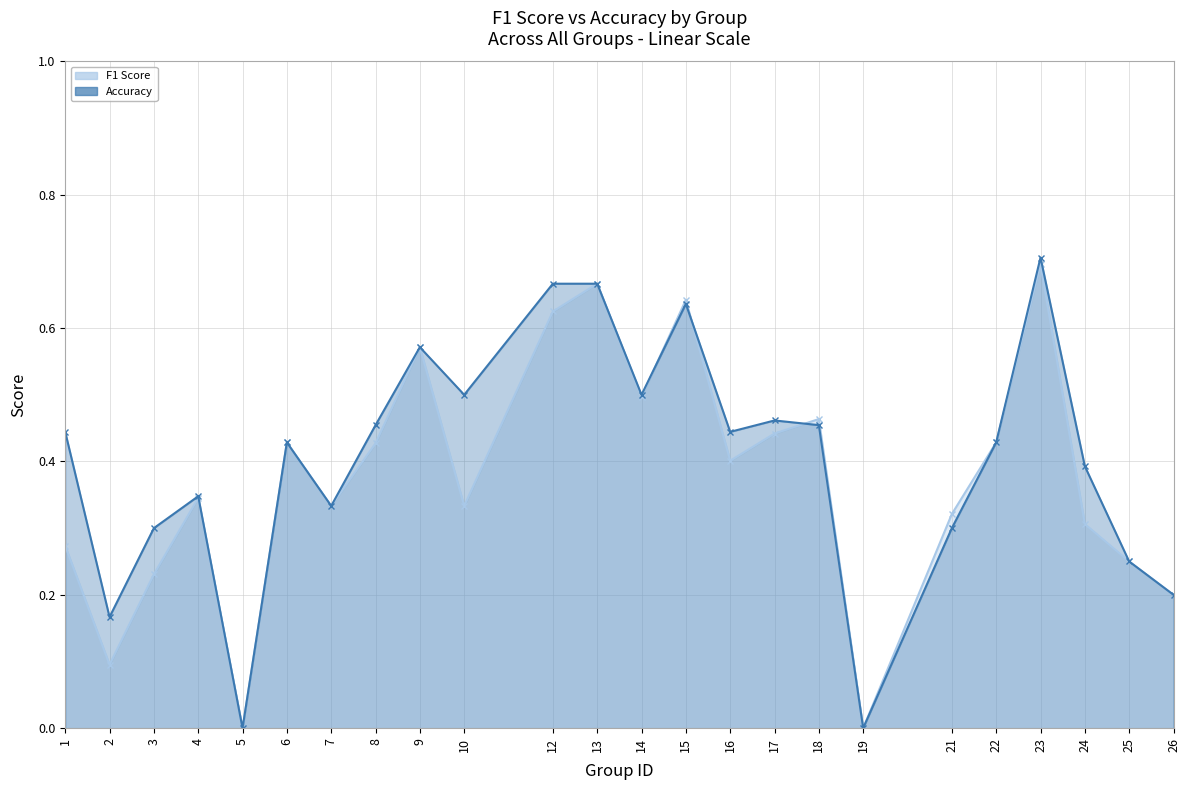

At which label is f1 closest to 0?

5